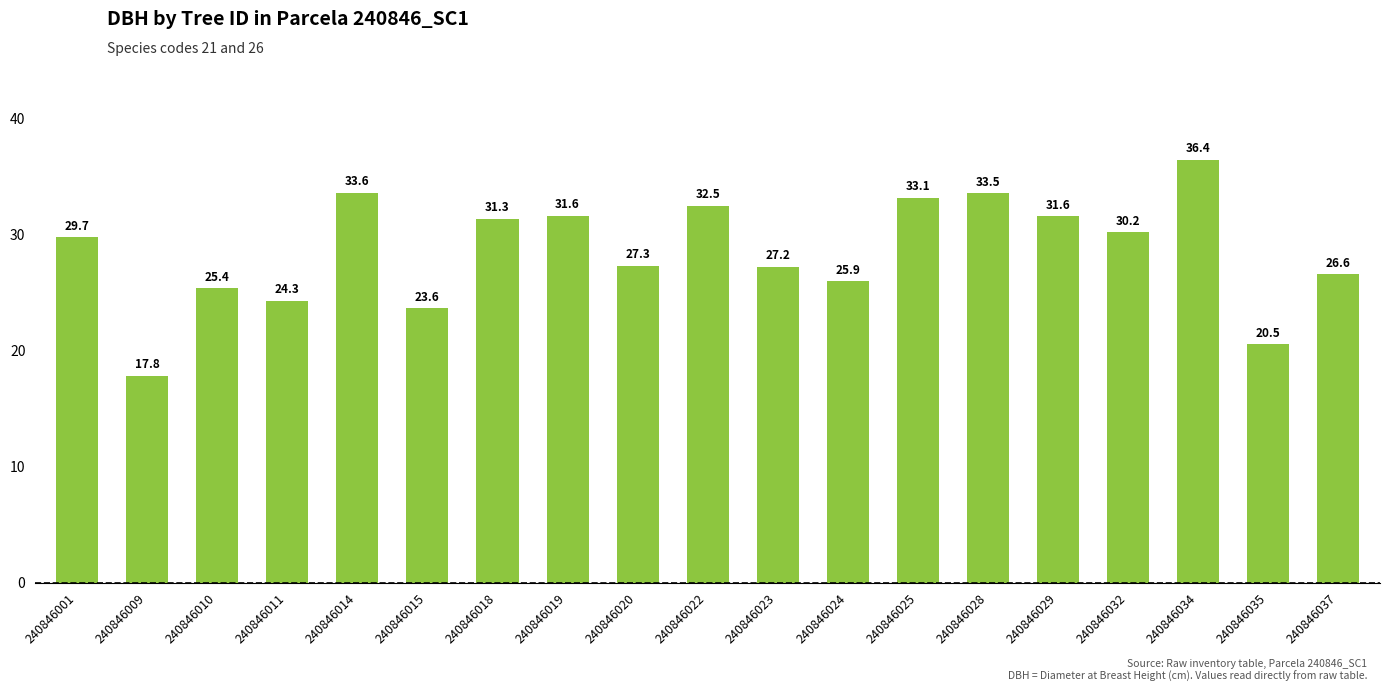

Where is the data nearest to the value 27?

240846023